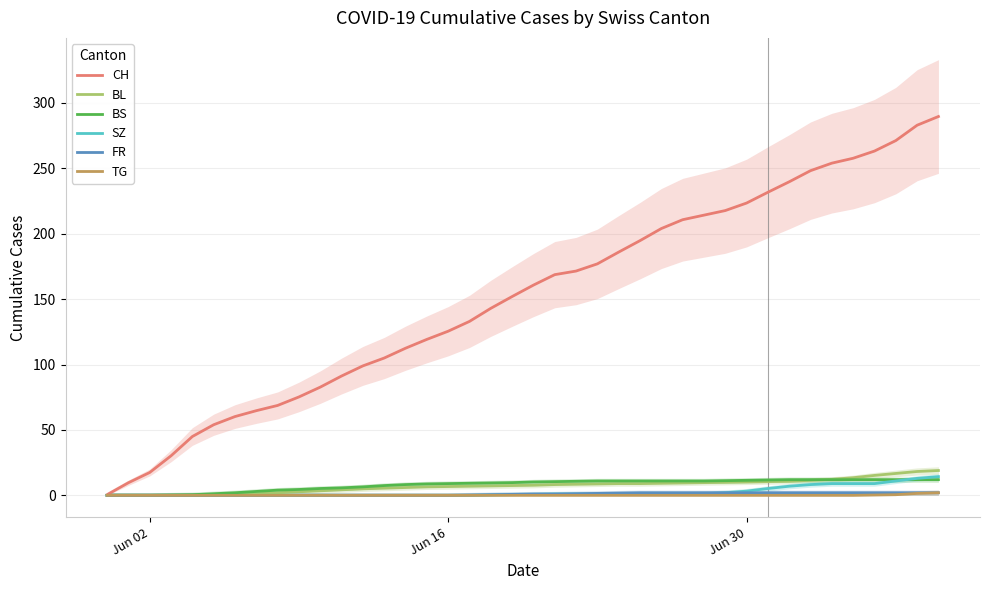

After their last crossing, which series has the higher values: BS or BL?

BL